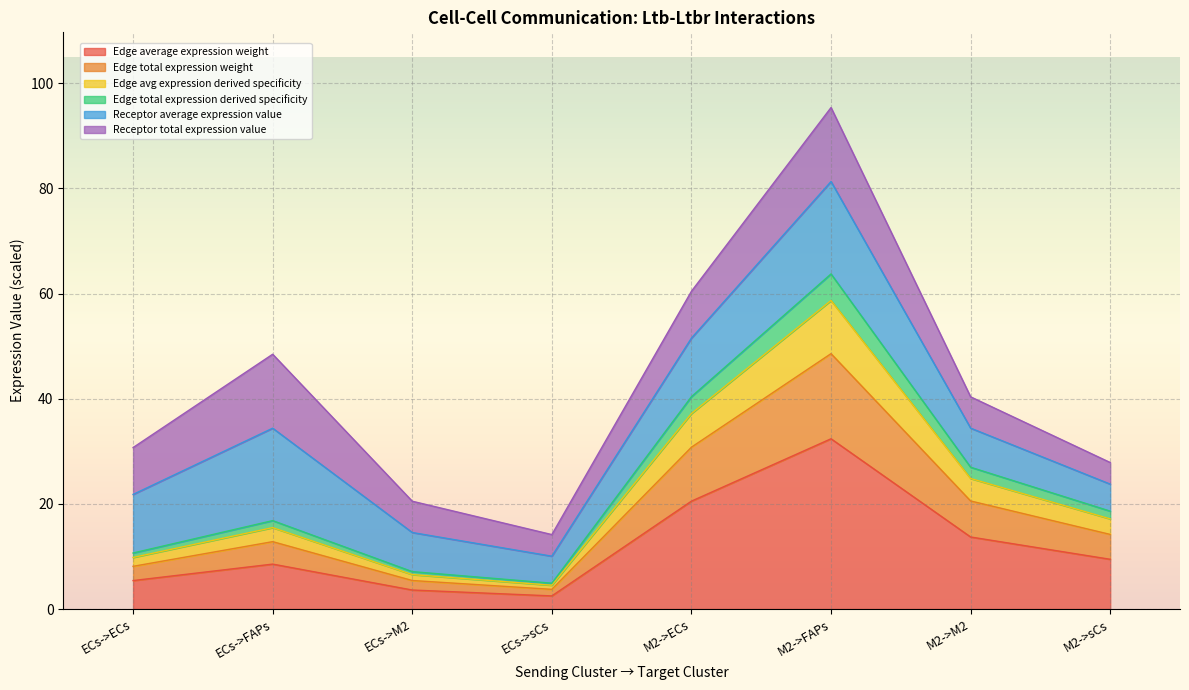

The value of Edge average expression weight at ECs->FAPs is 8.5. True or false?

True